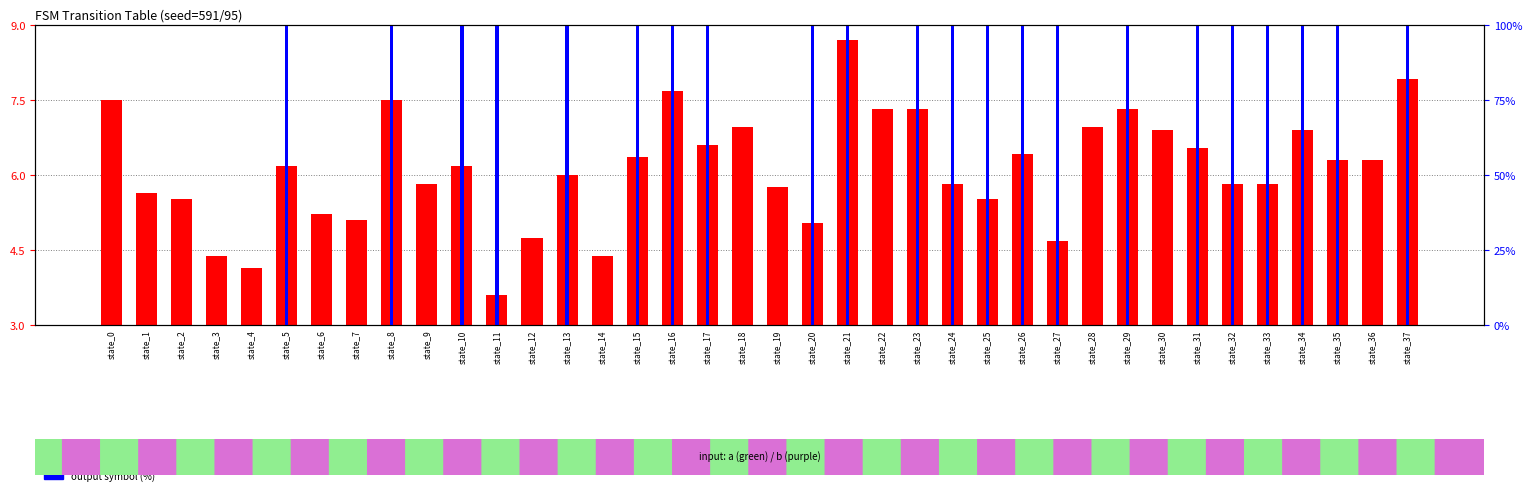

Reading left to right, list all the values displayed in this chart.

destination state (scaled): 7.5	5.6	5.5	4.4	4.1	6.2	5.2	5.1	7.5	5.8	6.2	3.6	4.7	6.0	4.4	6.4	7.7	6.6	7.0	5.8	5.0	8.7	7.3	7.3	5.8	5.5	6.4	4.7	7.0	7.3	6.9	6.5	5.8	5.8	6.9	6.3	6.3	7.9
output symbol (%): 0.0	0.0	0.0	0.0	0.0	100.0	0.0	0.0	100.0	0.0	100.0	100.0	0.0	100.0	0.0	100.0	100.0	100.0	0.0	0.0	100.0	100.0	0.0	100.0	100.0	100.0	100.0	100.0	0.0	100.0	0.0	100.0	100.0	100.0	100.0	100.0	0.0	100.0